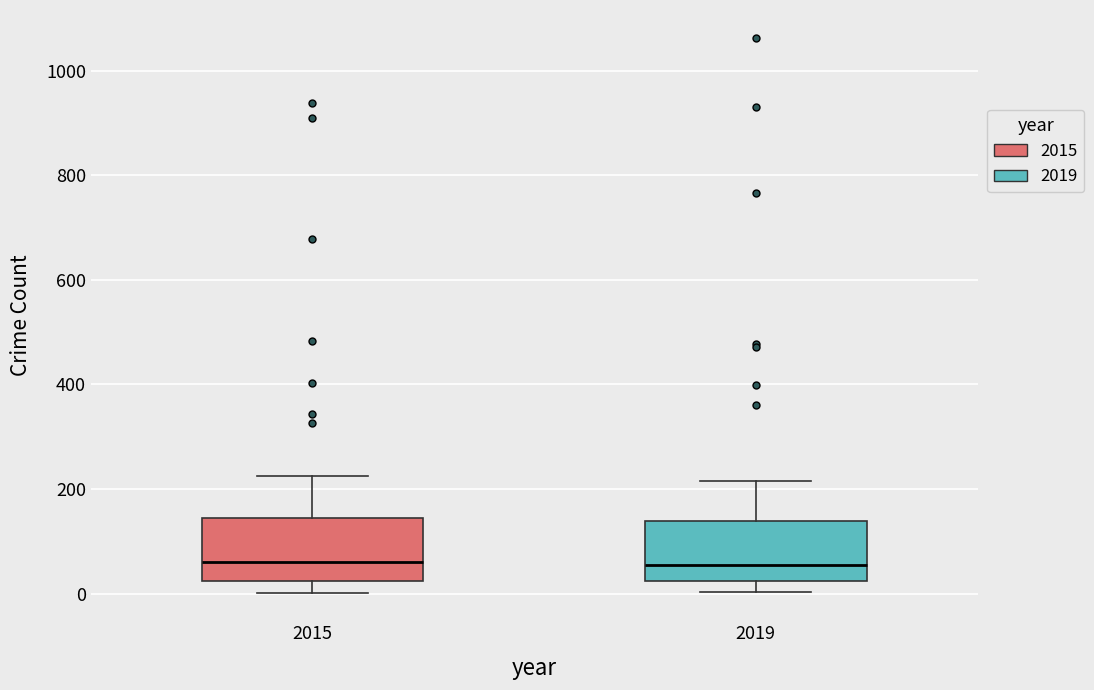

Where is the upper edge of the box at x = 2015 on the y-axis? The values are not printed on the chart, so give them approximately, as read against the axis.

140